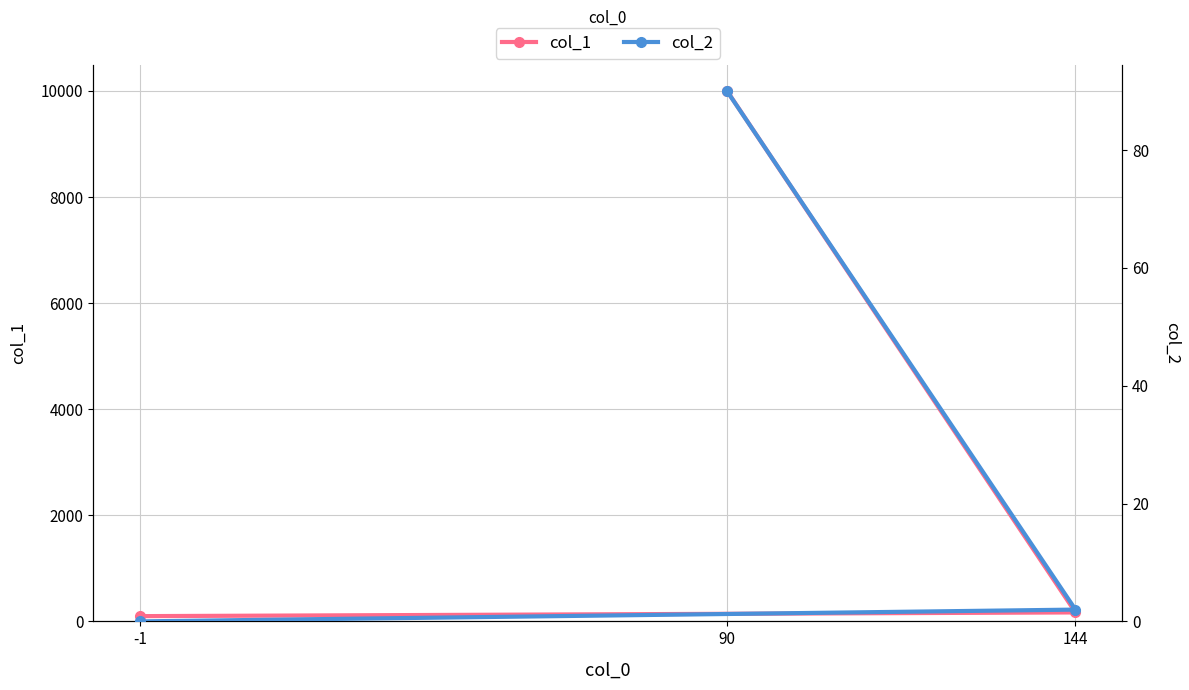

Reading left to right, list all the values displayed in this chart.

col_1: 90=10000	144=169	-1=99
col_2: 90=90	144=2	-1=0